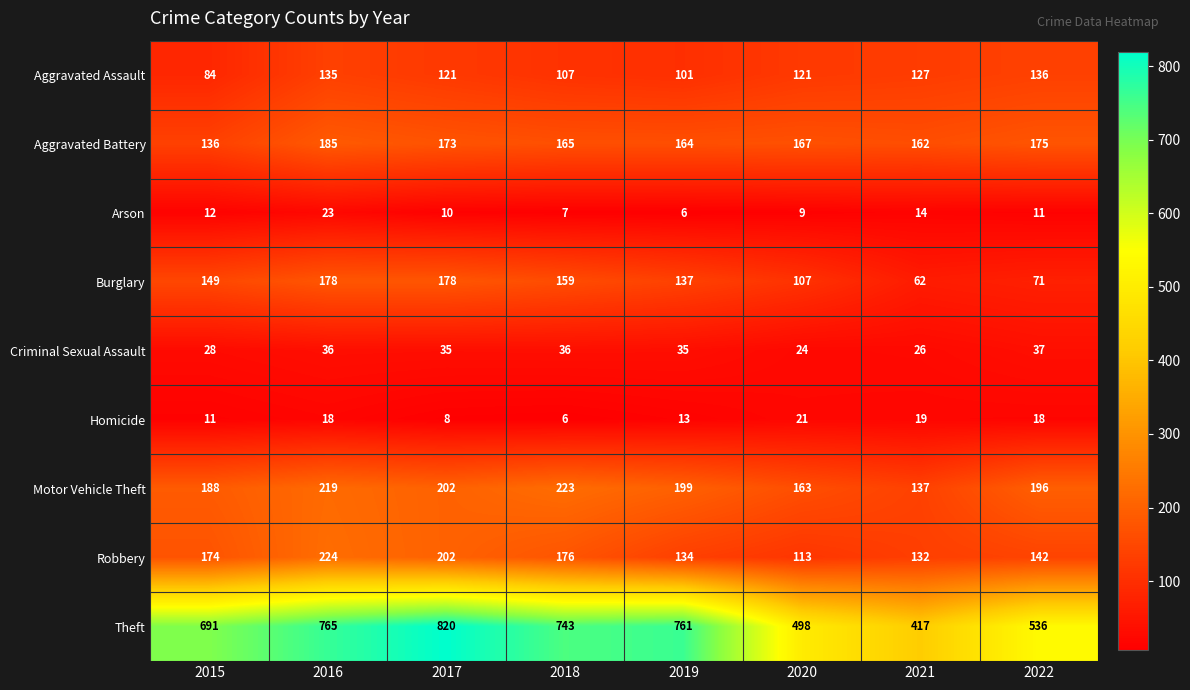

What is the spread (max minus min) of values at 2022?

525